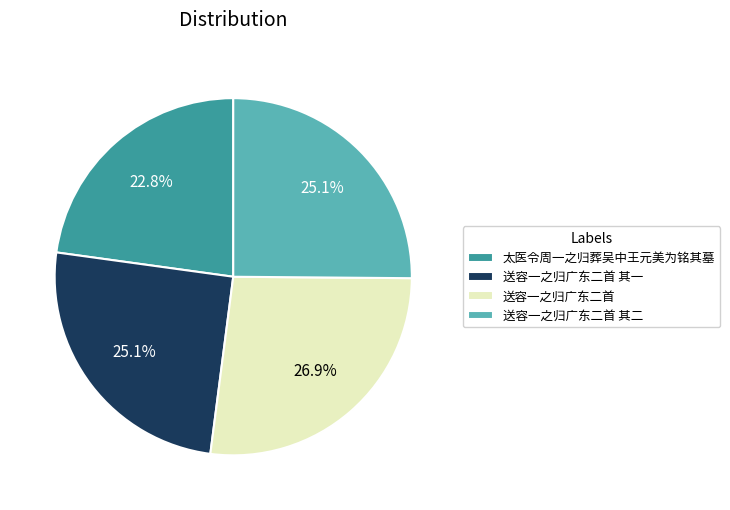

What portion of the pie excludes 送容一之归广东二首 其一?

74.9%